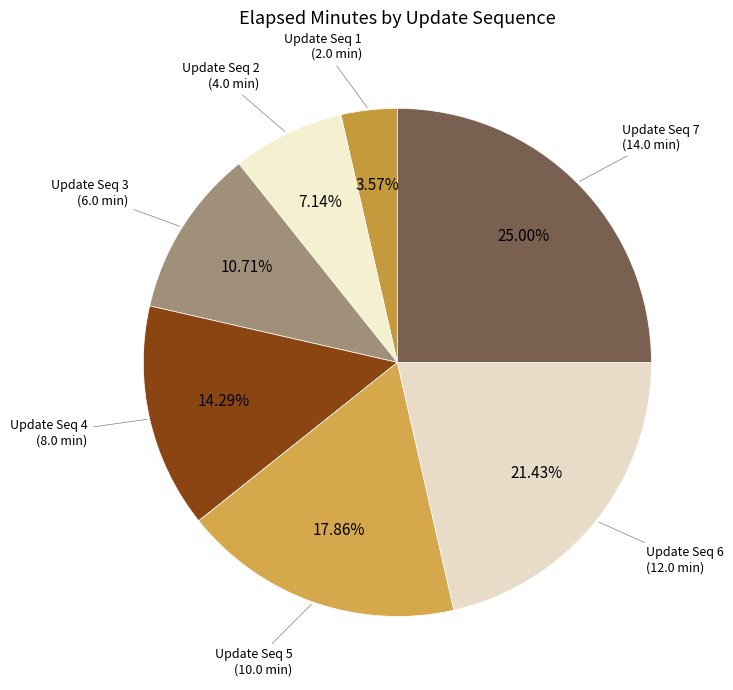

Count the number of slices in the pie.

7